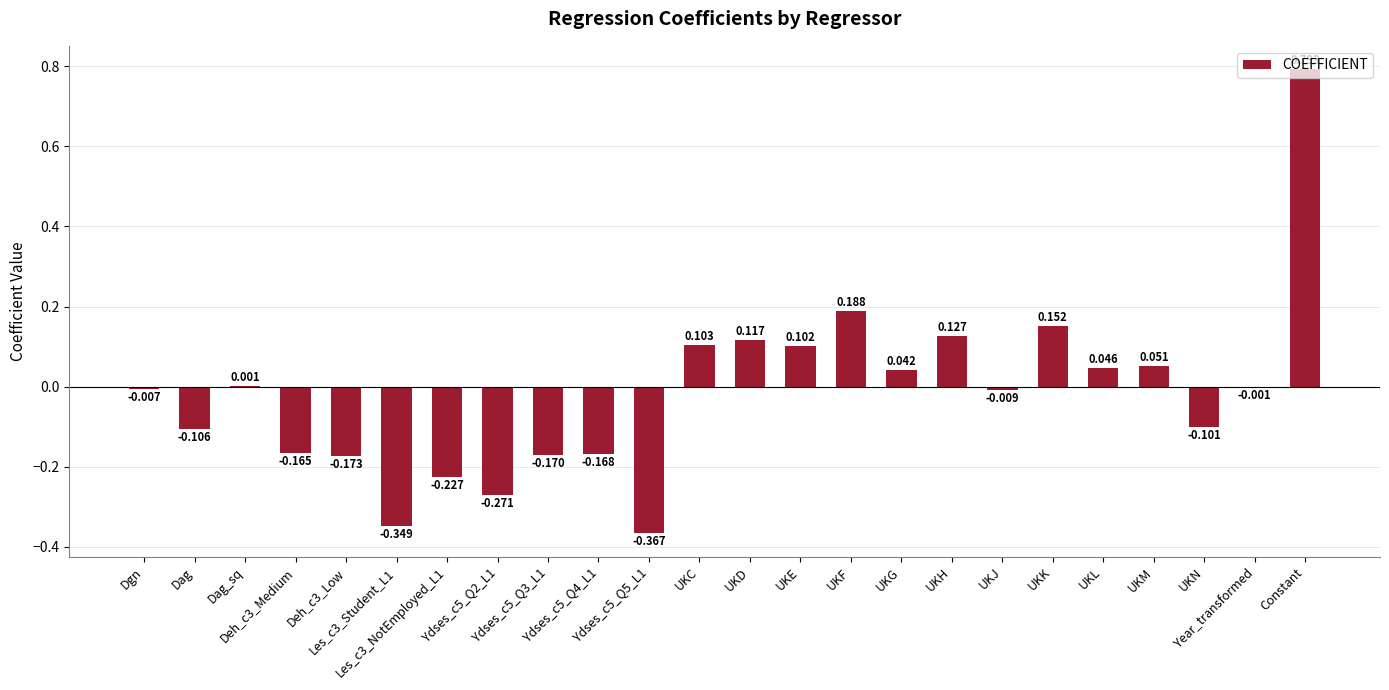

What is the difference between the maximum and minimum values?

1.2